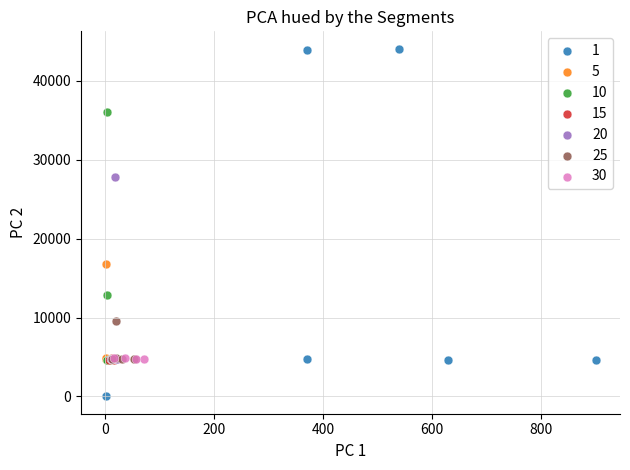

Which series has the largest Y range (max minus min)?

1